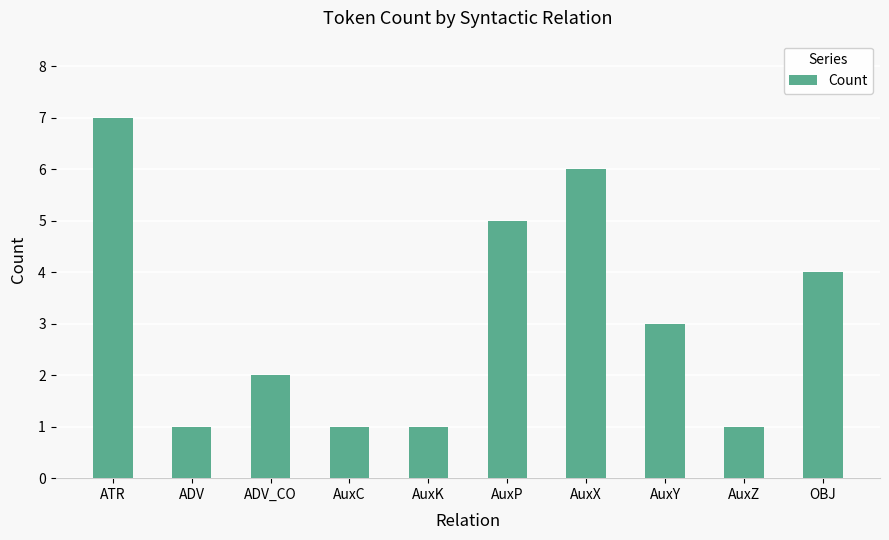

True or false: the data shows 2 at ADV_CO.

True